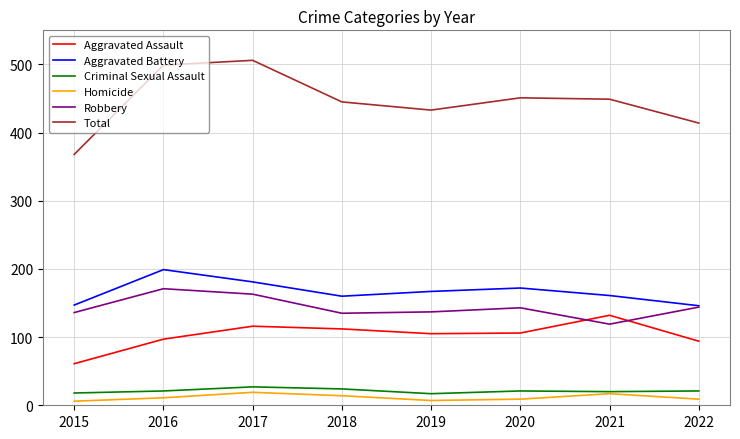

The value of Robbery at 2019 is 137. True or false?

True